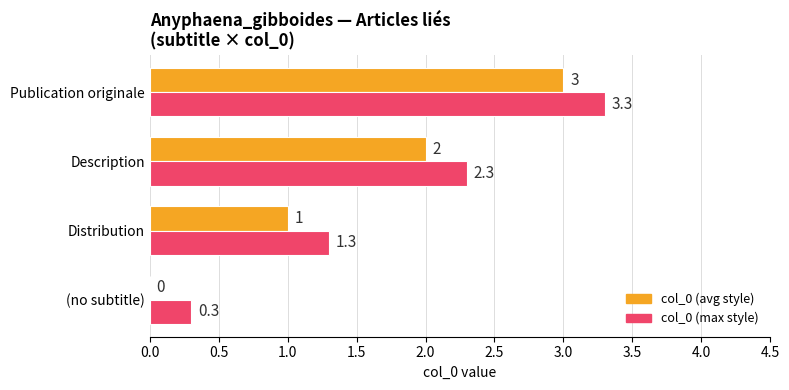

What is the sum of all col_0 (avg style) values?

6.0